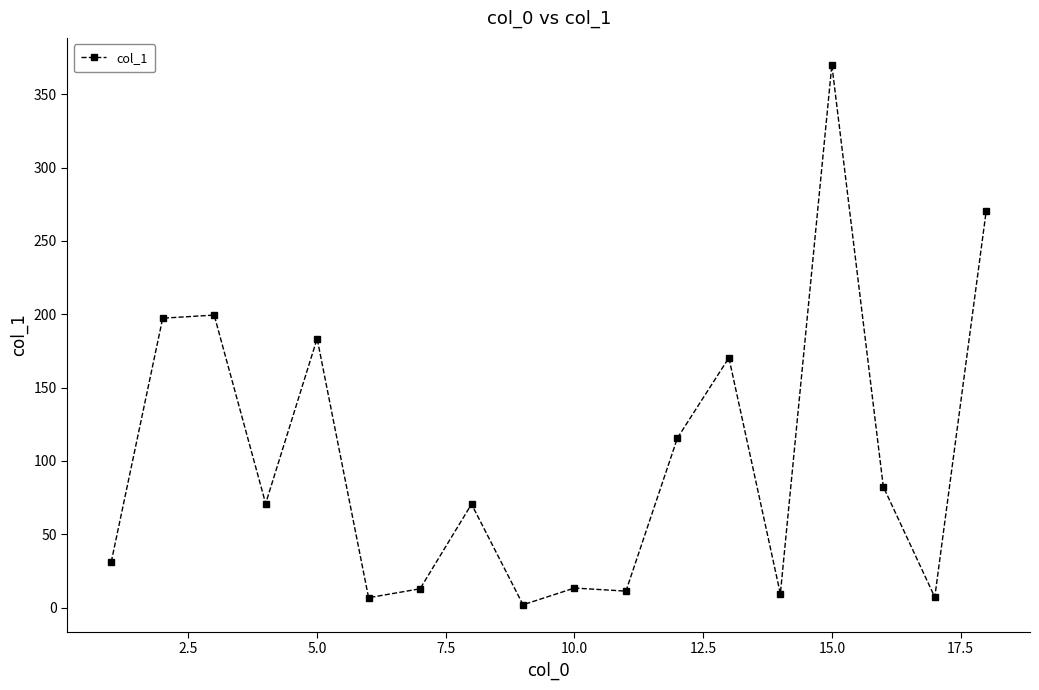

True or false: the data has more than 2 interior local peaks.

True